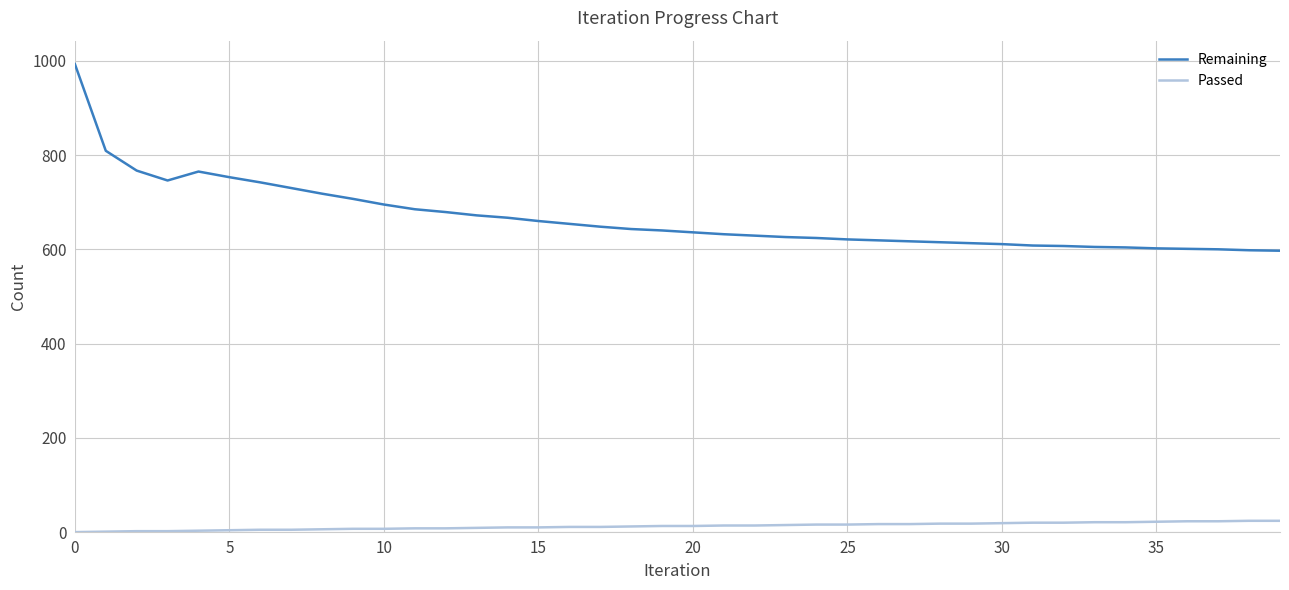

Rank the series by their average value, from highest to lowest.

Remaining, Passed